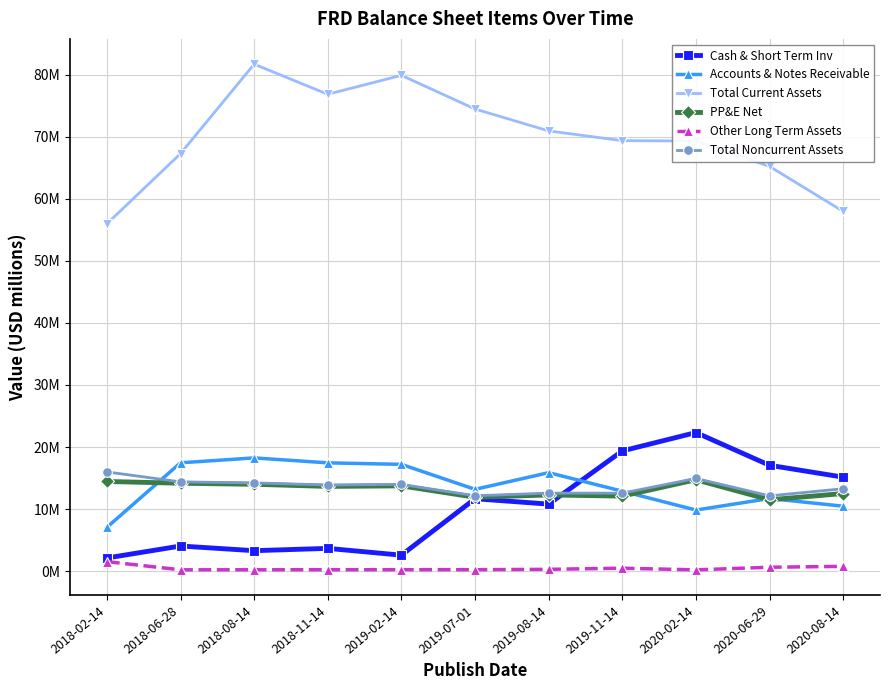

Reading left to right, transcribe all the data shown in this chart.

Cash & Short Term Inv: 2.1	4.1	3.3	3.7	2.6	11.7	10.8	19.4	22.3	17.1	15.1
Accounts & Notes Receivable: 7.1	17.5	18.2	17.5	17.2	13.2	15.9	12.9	9.8	11.7	10.5
Total Current Assets: 56.0	67.3	81.7	76.8	79.9	74.5	70.9	69.4	69.3	65.2	58.0
PP&E Net: 14.5	14.2	14.0	13.7	13.7	11.9	12.3	12.1	14.7	11.5	12.5
Other Long Term Assets: 1.5	0.2	0.2	0.2	0.2	0.2	0.3	0.5	0.2	0.6	0.8
Total Noncurrent Assets: 16.0	14.4	14.2	13.9	14.0	12.1	12.6	12.6	14.9	12.1	13.3